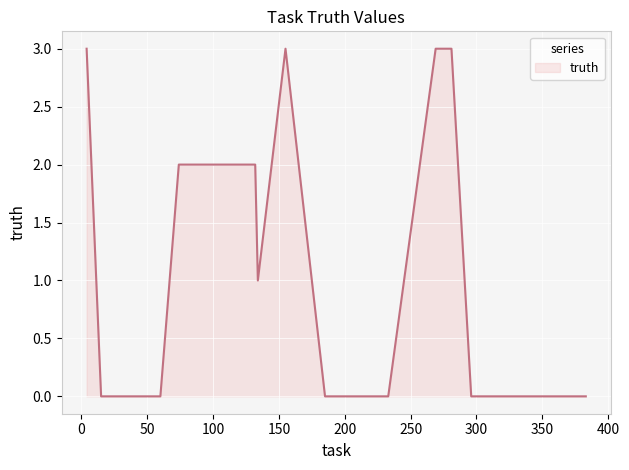

What is the maximum value shown in the chart?

3